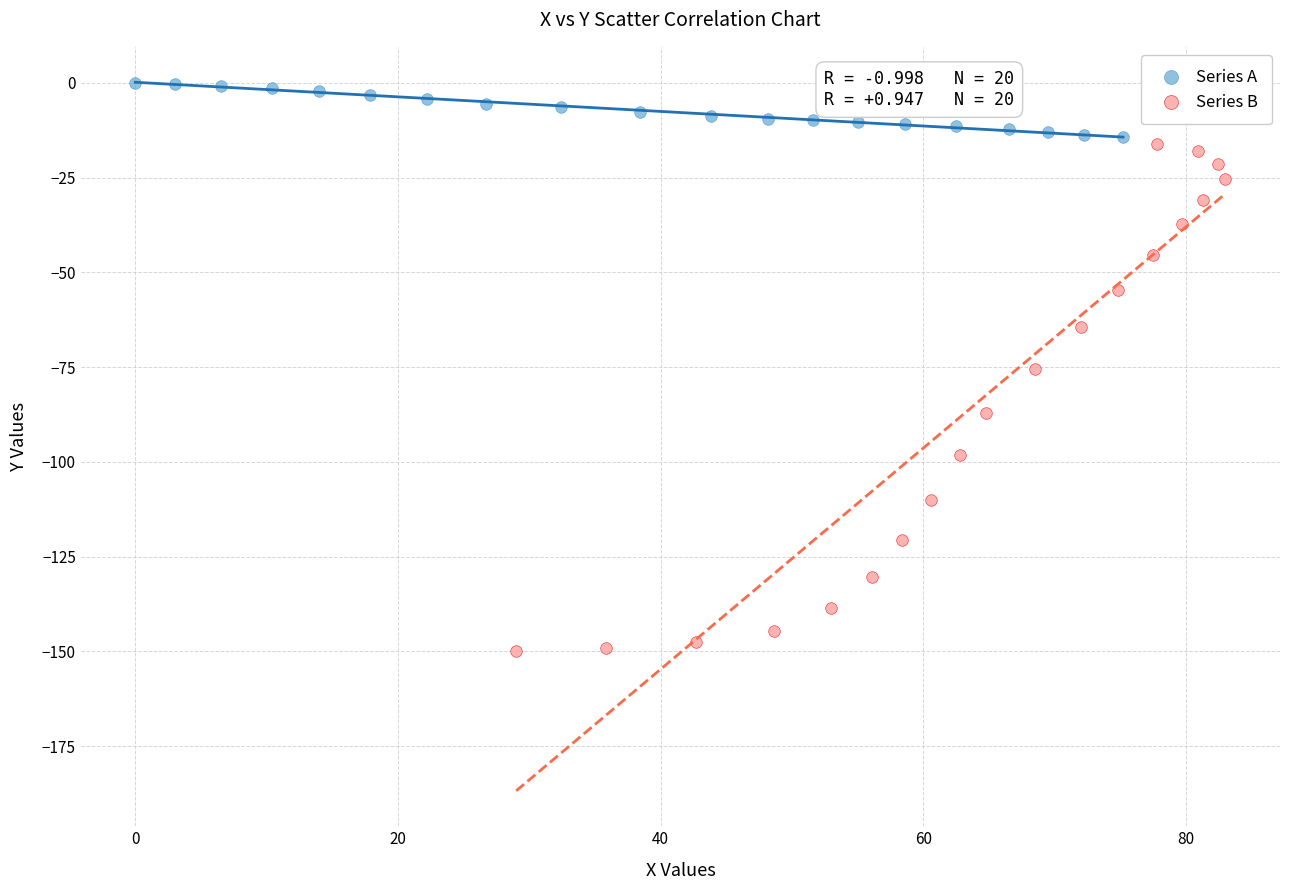

Which series has the widest spread of Y values?

Series B